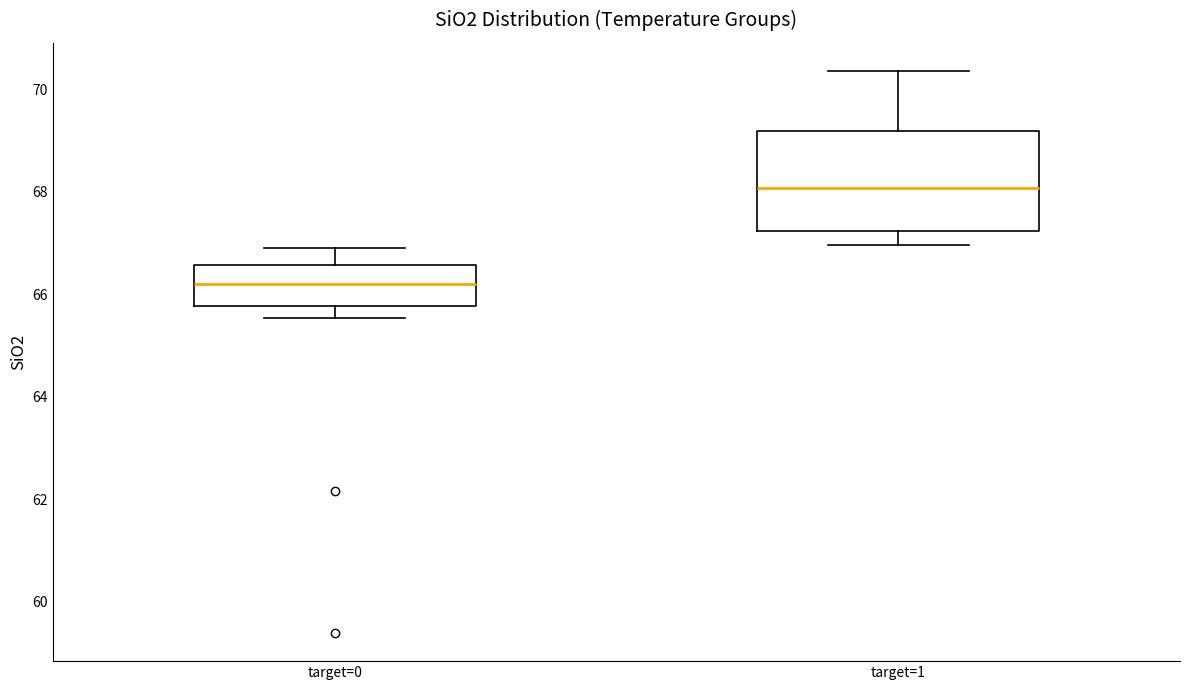

Where does the median line of the box for target=1 sit on the y-axis? The values are not printed on the chart, so give them approximately, as read against the axis.

68.0